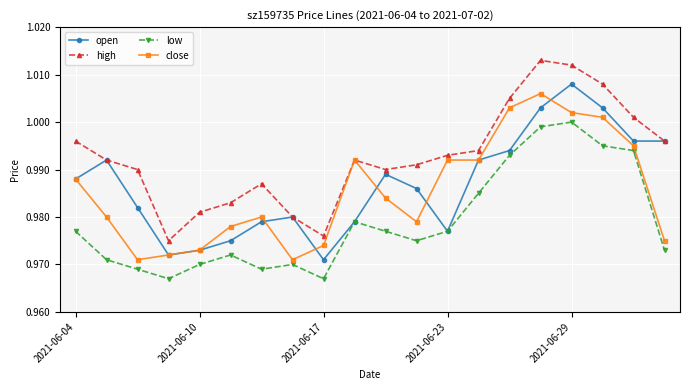

Which series has the largest total across all categories?

high